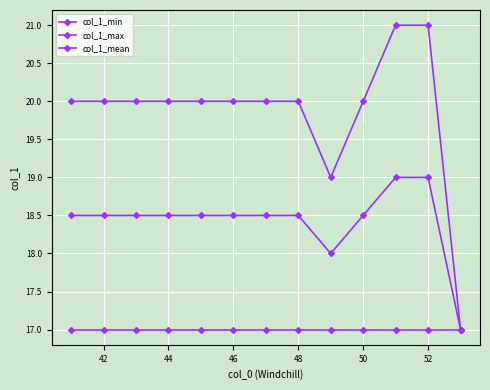

List the series in order of their peak value, highest first.

col_1_max, col_1_mean, col_1_min